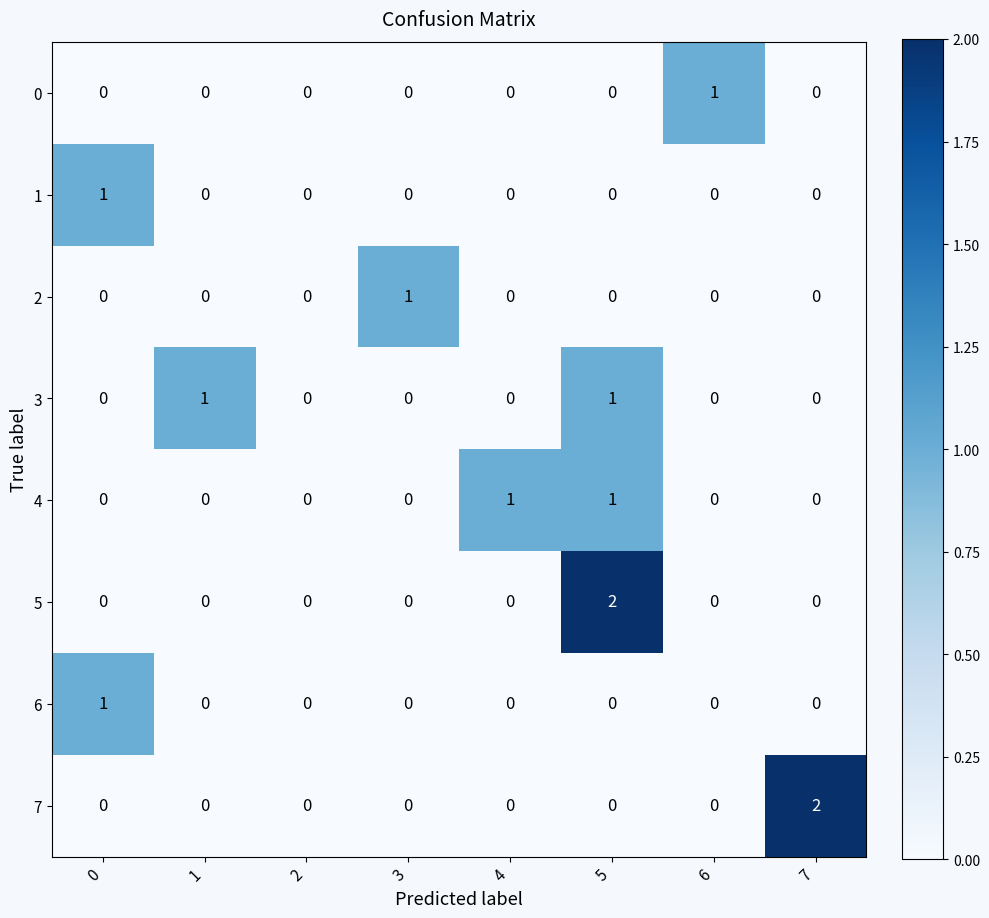

The 3 series shows 0 at 4. True or false?

True